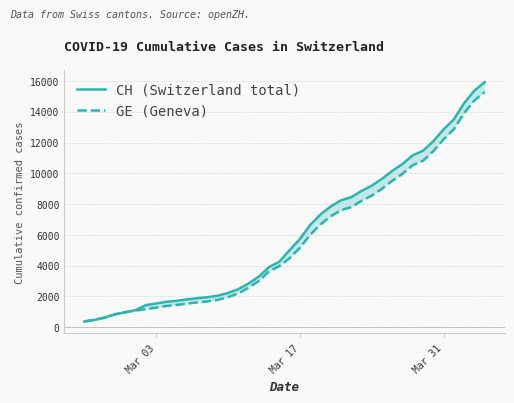

Which label corresponds to the smallest value in the chart?

Mar 03